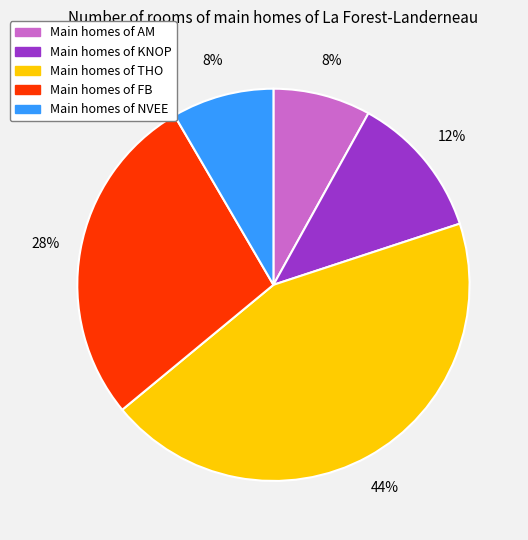

Is there any slice that represents more than half of the pie?

No